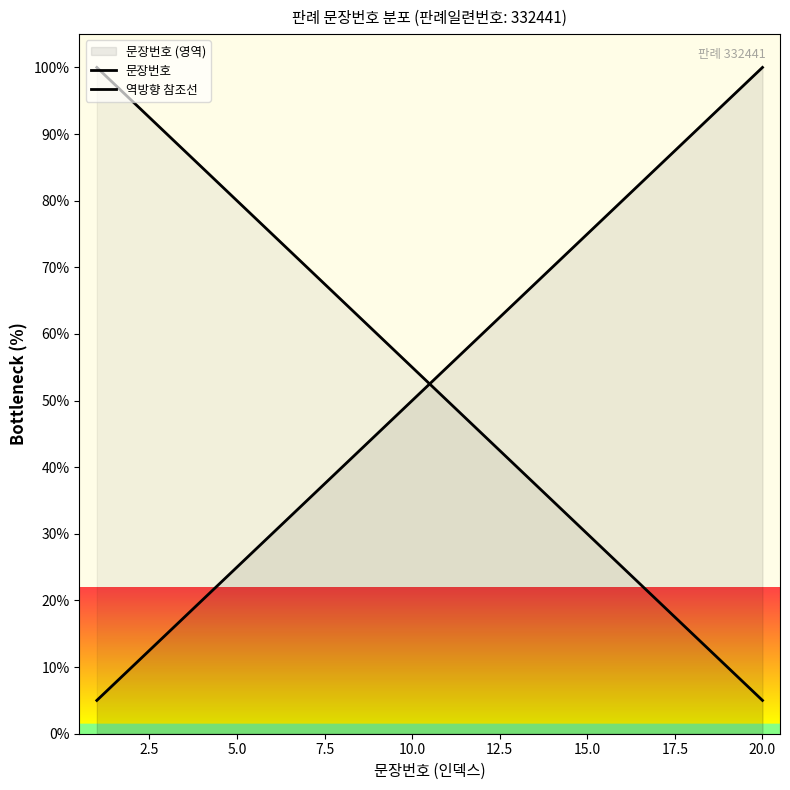

Does the chart display data point markers on the line(s)?

No